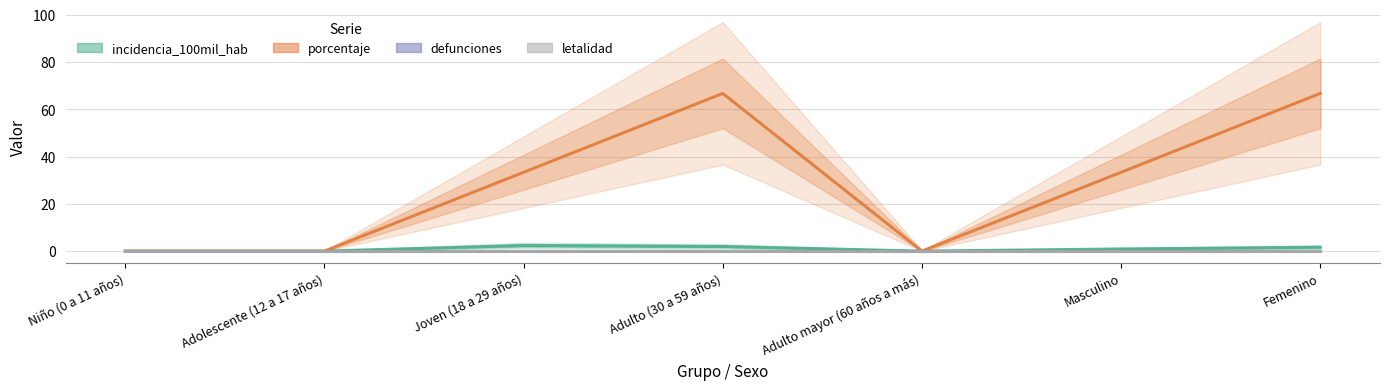

Between Adulto (30 a 59 años) and Masculino, which series saw the biggest shift?

porcentaje